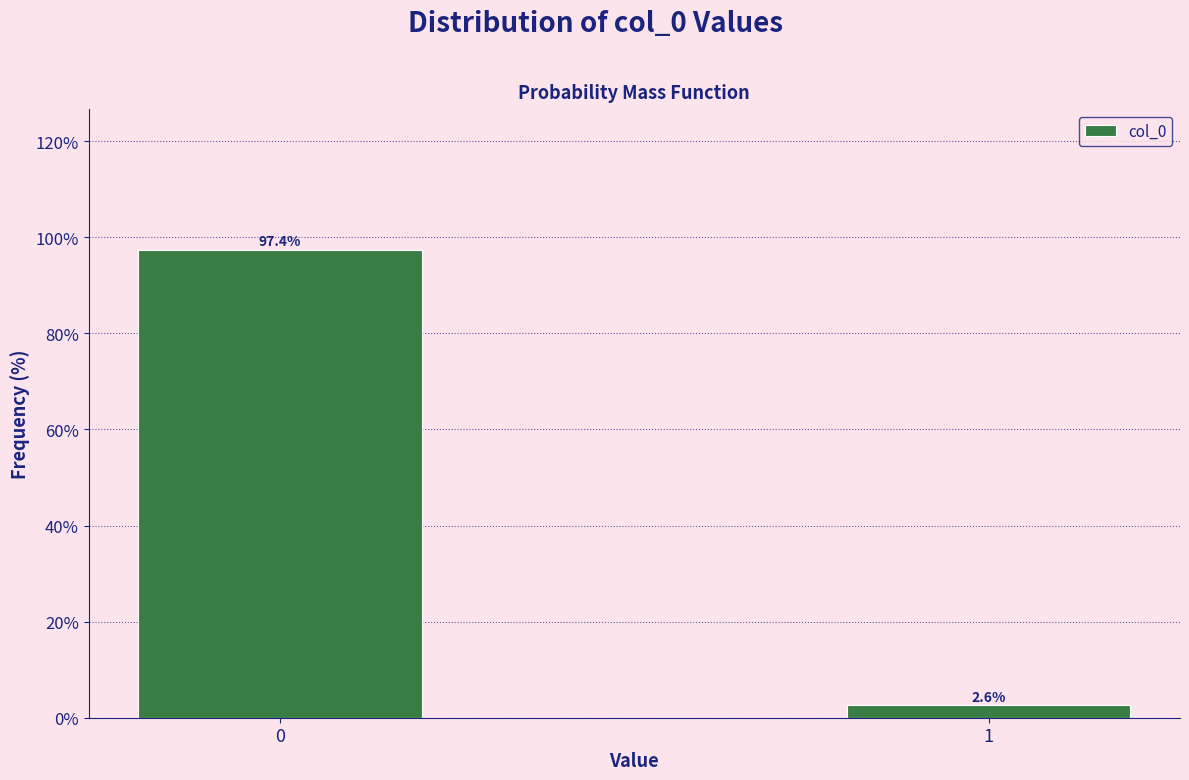

Reading left to right, what are all the values shown in this chart?

0=97.4	1=2.6